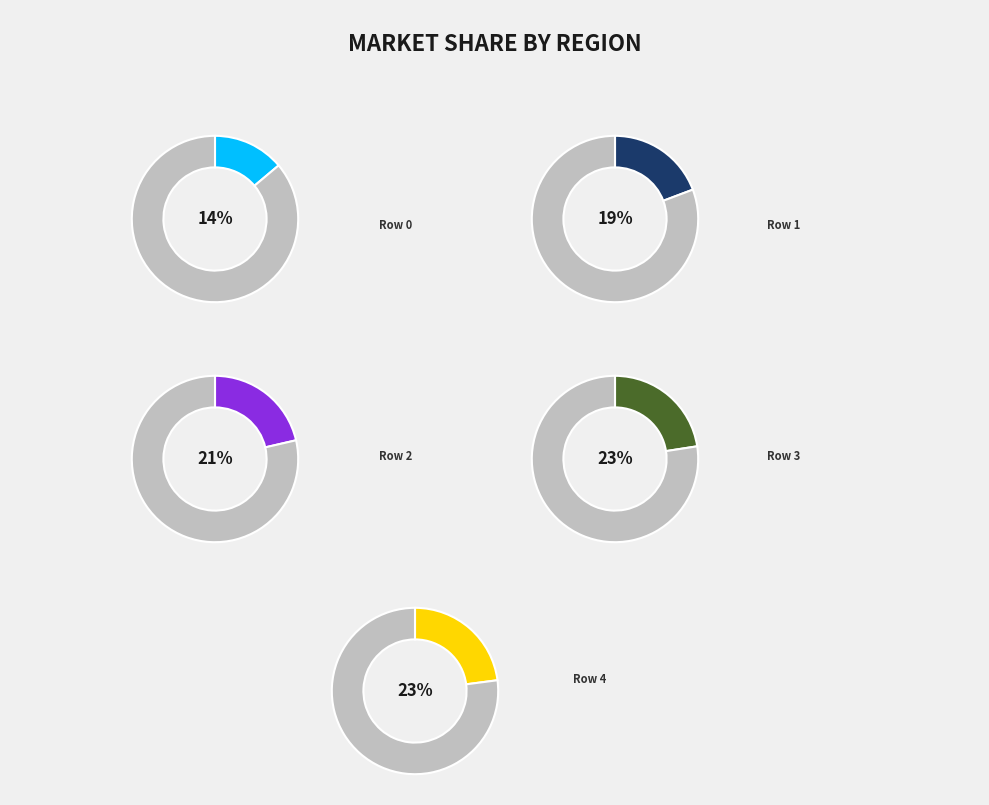

What is the largest slice in the pie chart?

4